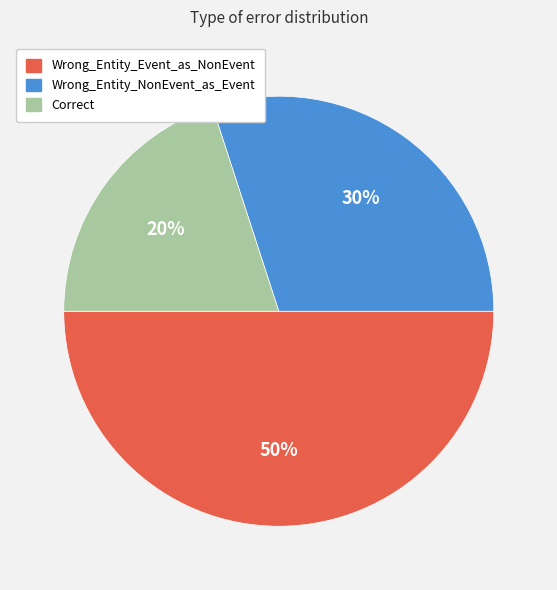

True or false: Correct accounts for 15% of the total.

False